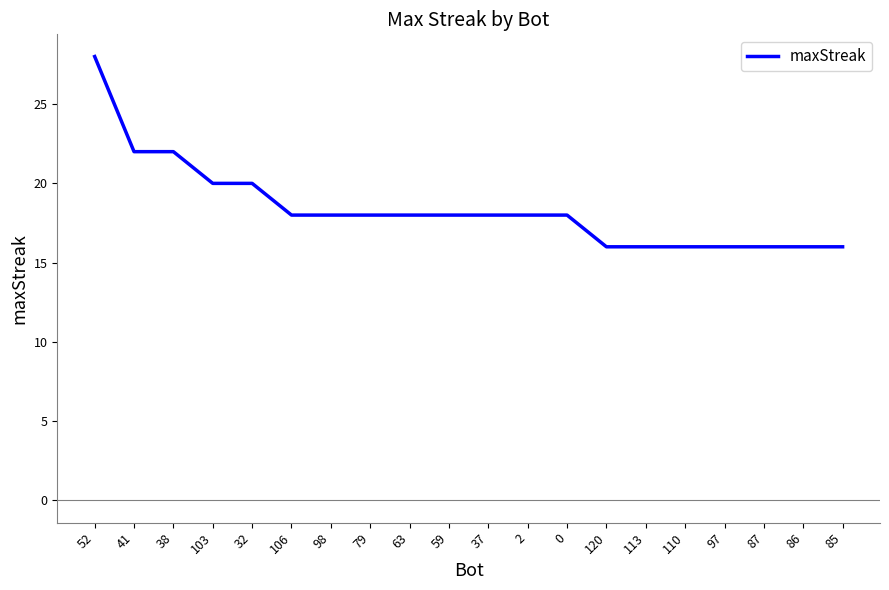

What is the average value?

18